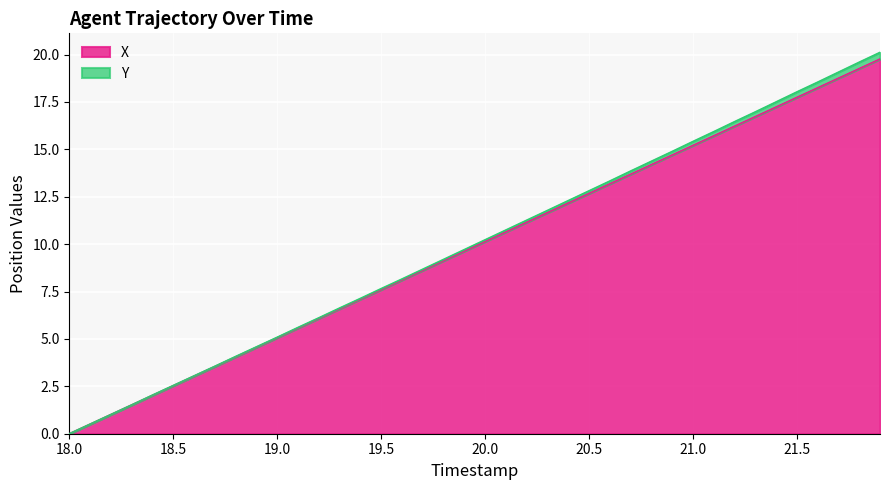

What is the difference between the values at 18.3 and 20.0?

8.6